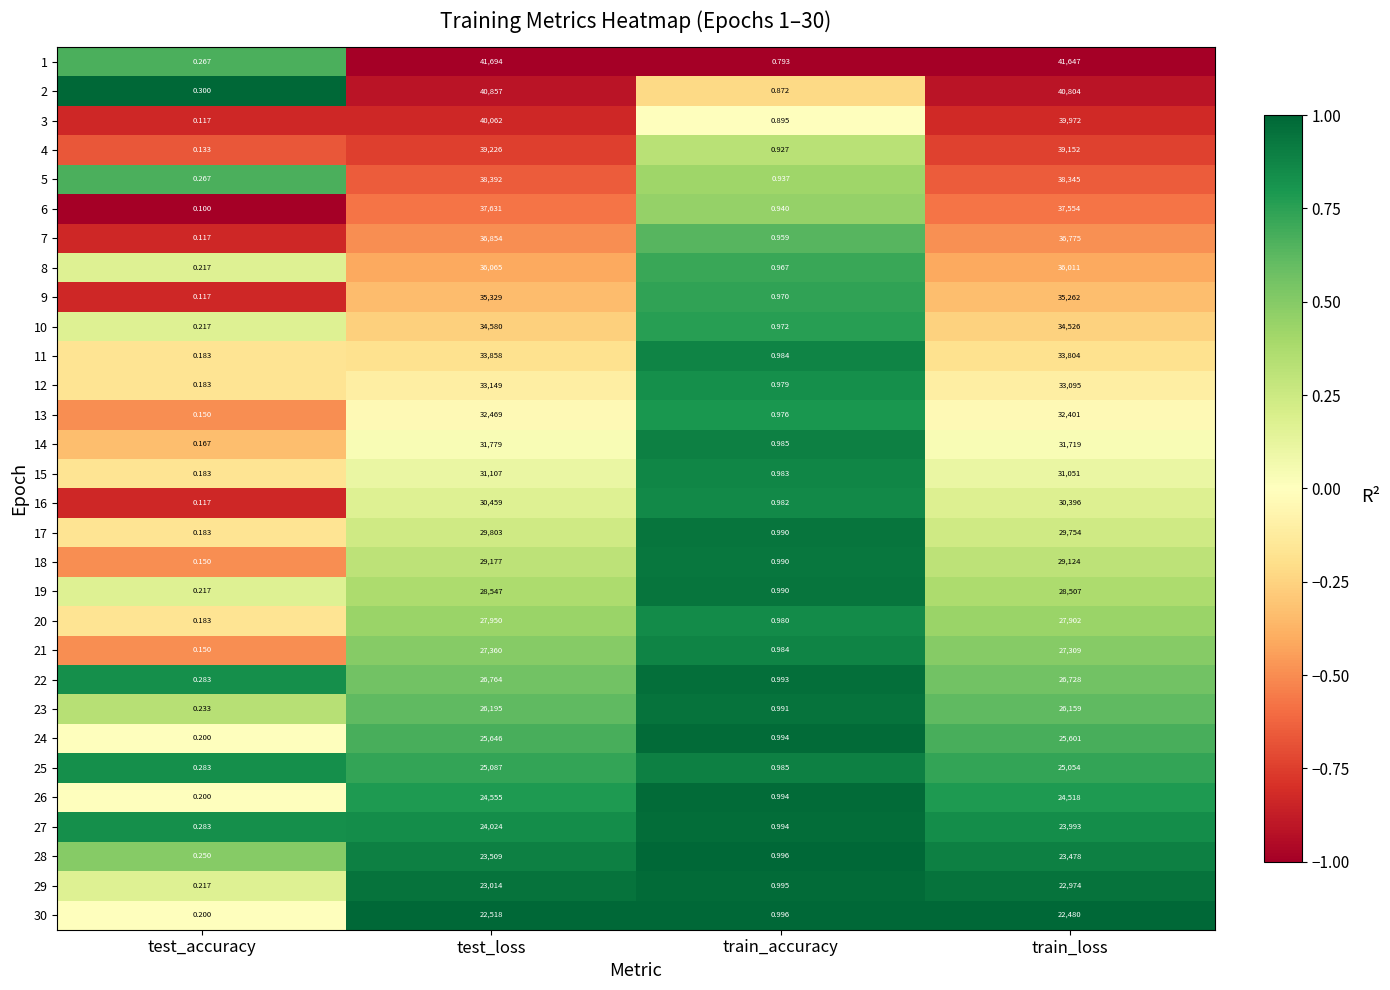

At how many categories does at least one series exceed 0?

4